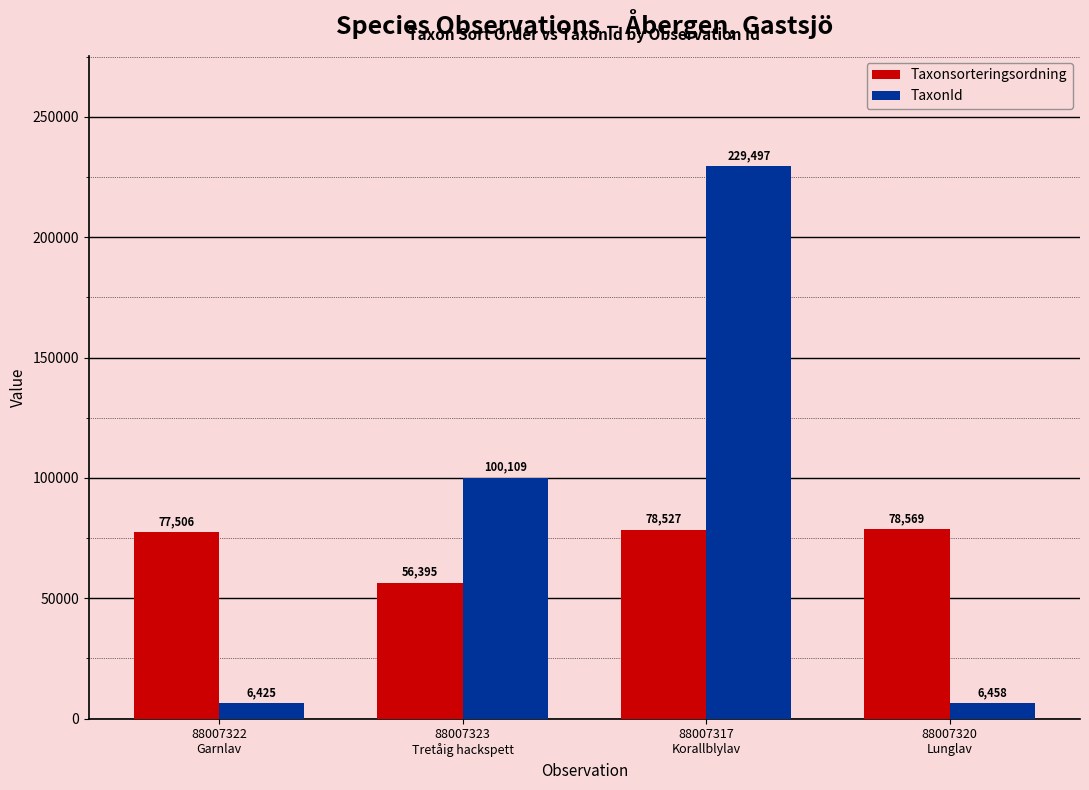

What are all the series names shown in the legend?

Taxonsorteringsordning, TaxonId